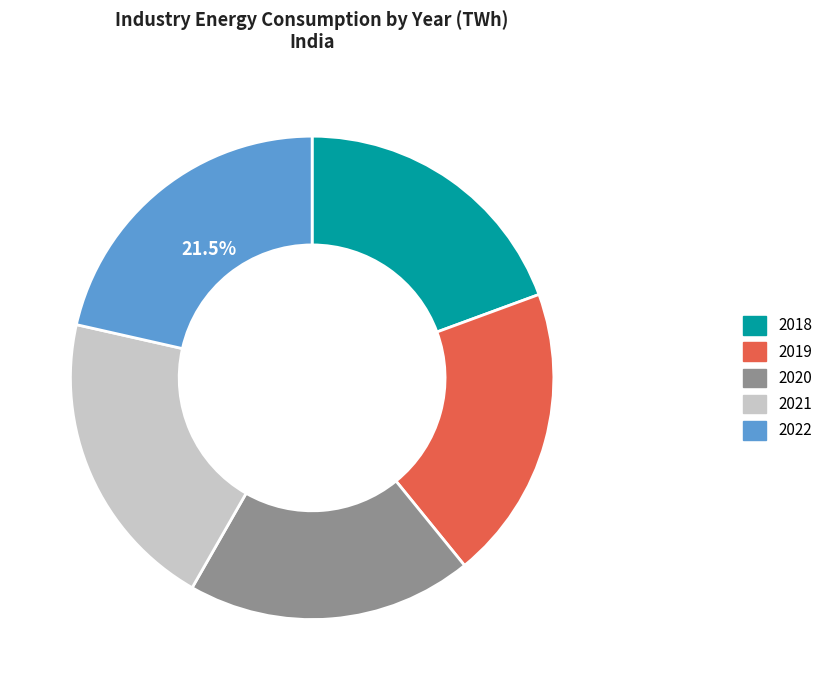

Does any single category account for the majority?

No